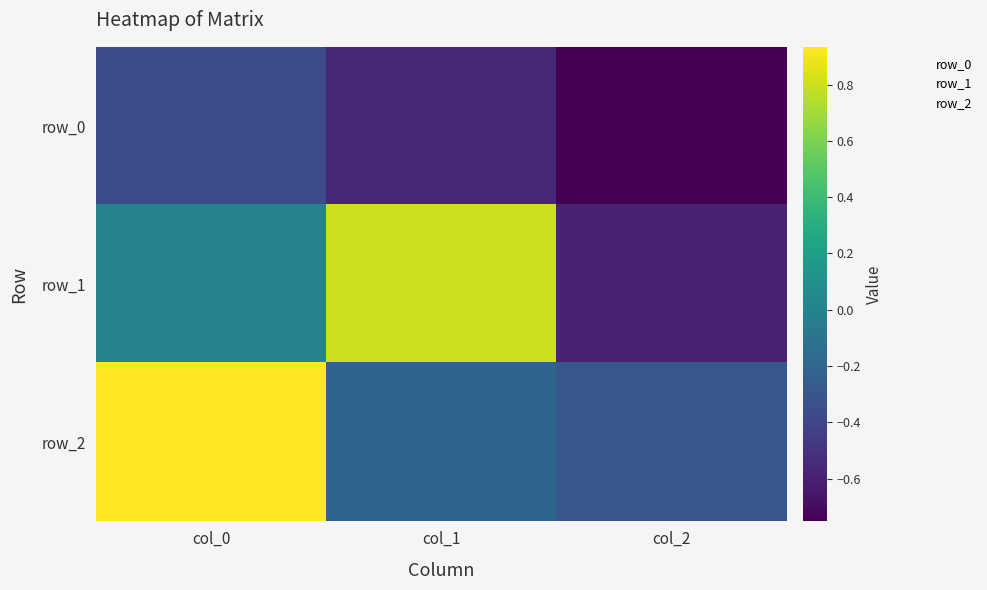

What is the total value across all series at col_0?

0.6